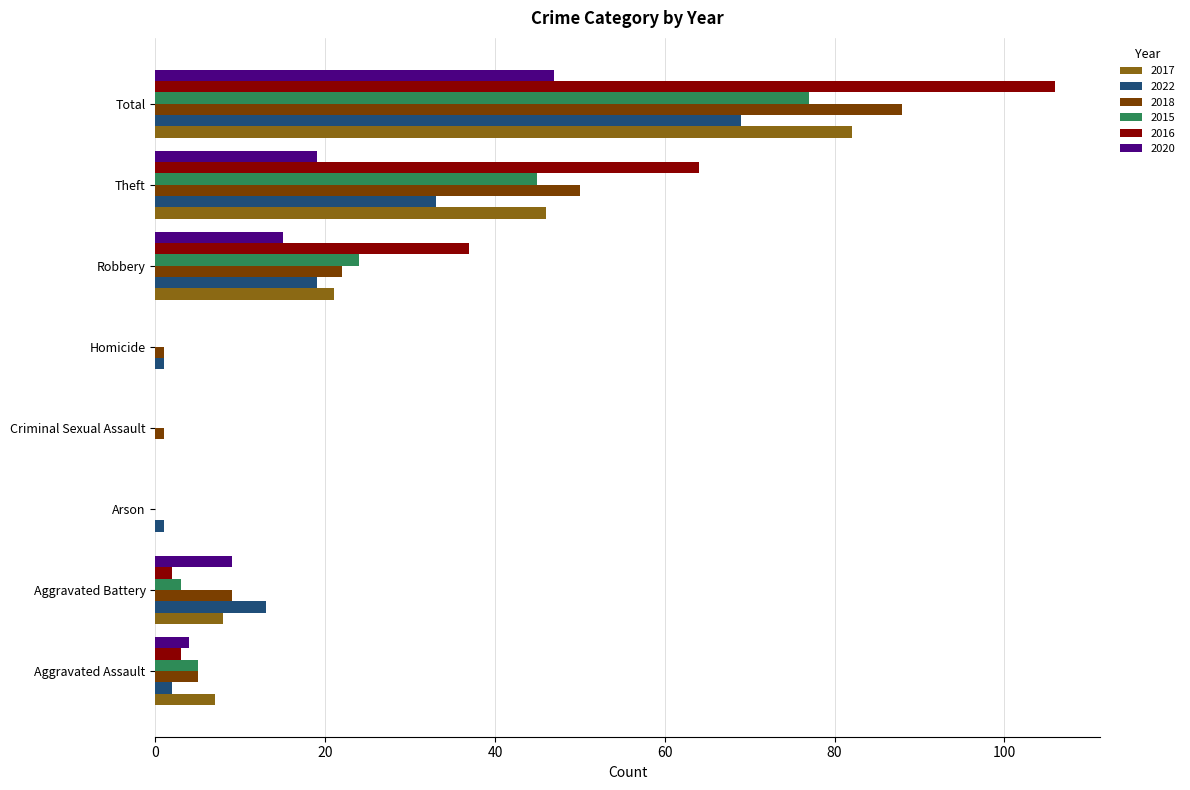

Which series has the largest total across all categories?

2016